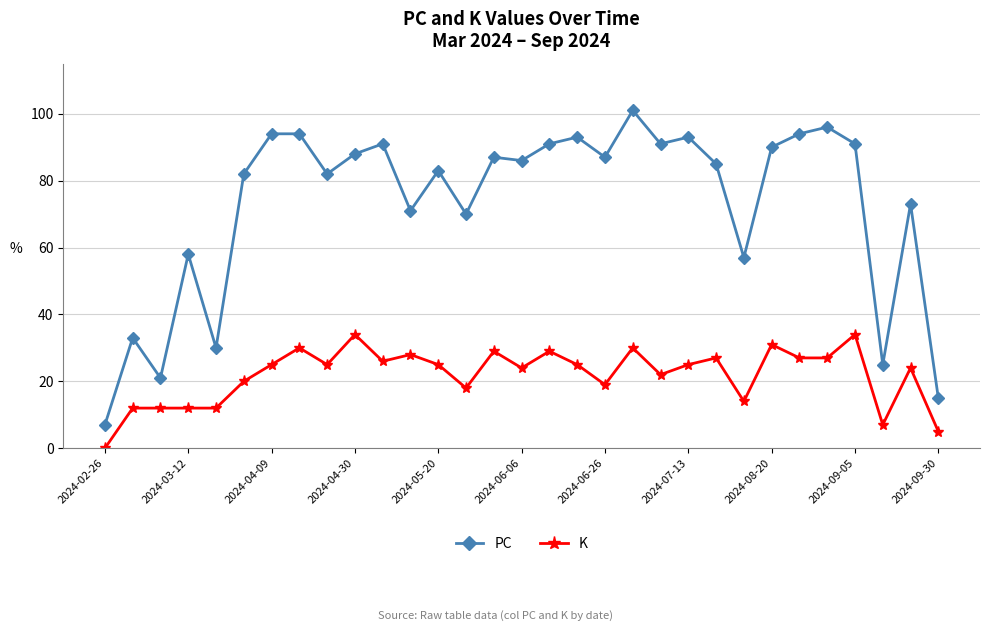

Which series has the largest total across all categories?

PC